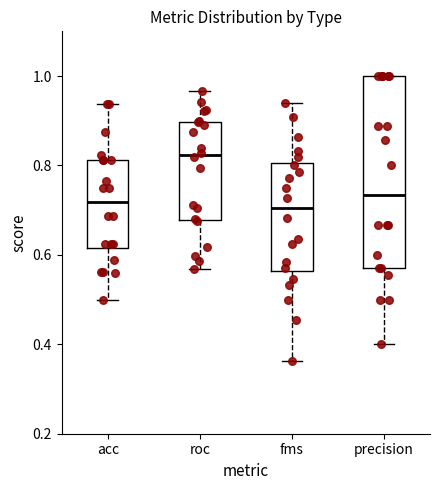

Reading left to right, transcribe this box plot: for each box, give where its median line is, the range the box spans, and where its two whiskers end, as read against the y-axis. The values are not printed on the chart, so give them approximately, as read against the axis.

acc: median 0.72, box 0.62 to 0.82, whiskers 0.50 to 0.94
roc: median 0.82, box 0.68 to 0.90, whiskers 0.56 to 0.96
fms: median 0.70, box 0.56 to 0.80, whiskers 0.36 to 0.94
precision: median 0.74, box 0.58 to 1.00, whiskers 0.40 to 1.00